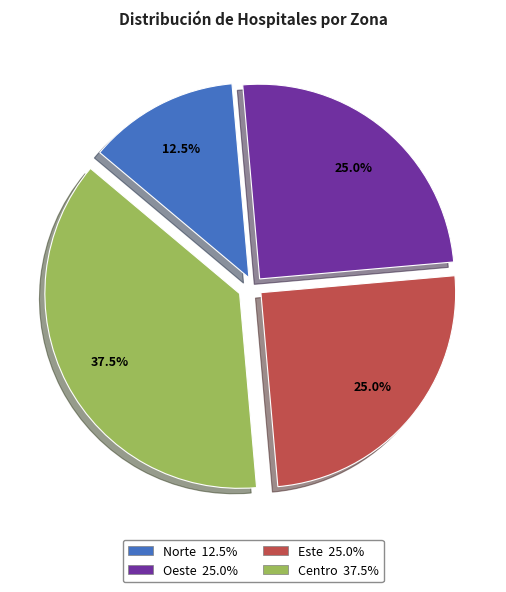

To the nearest percent, what percentage of the pie is Oeste?

25%